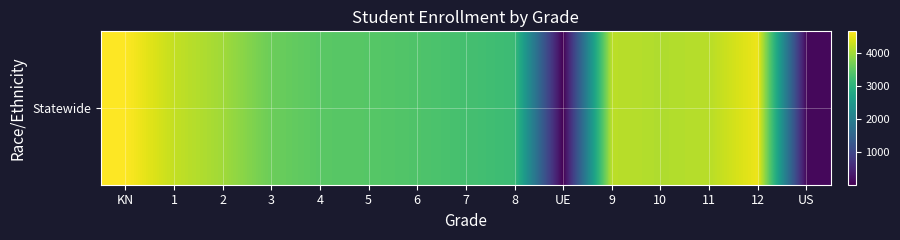

How many distinct data groups are displayed?

1